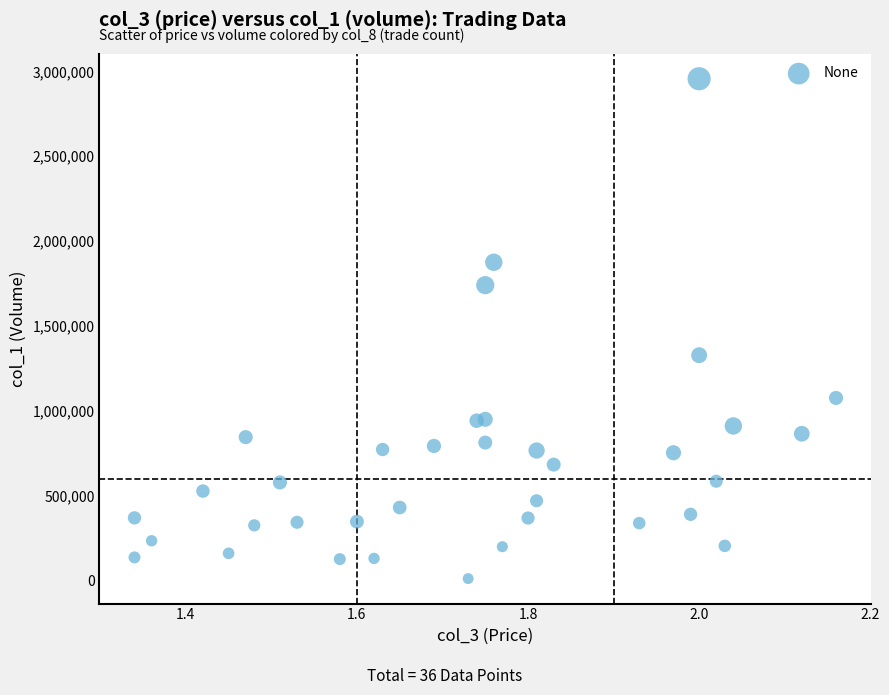

What Y value in the scatter plot is closest to 1483500?

1327000